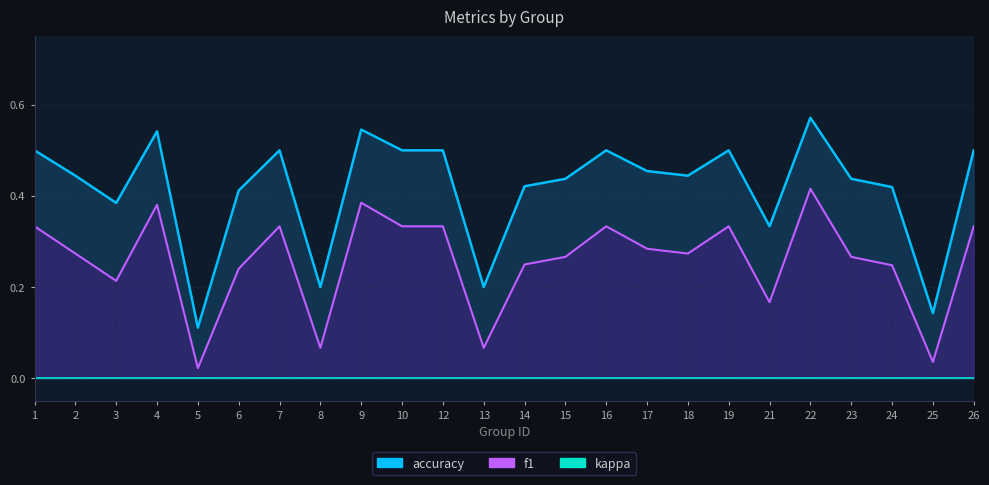

Rank the series at 16 from lowest to highest value.

kappa, f1, accuracy